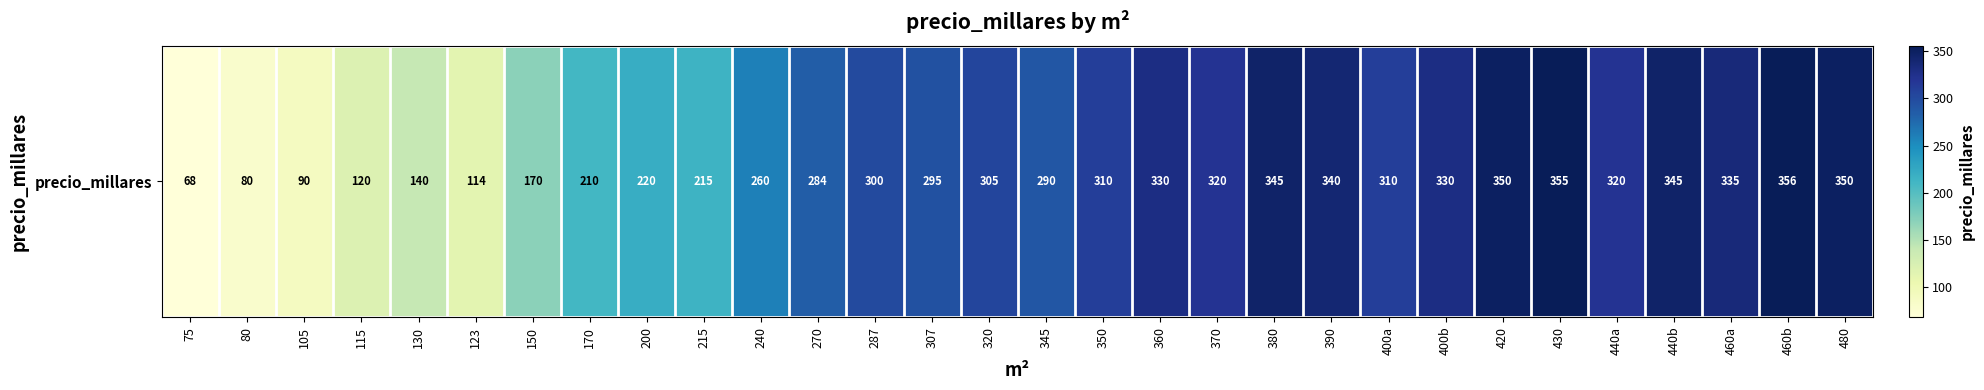

Where is the data nearest to the value 212?

170